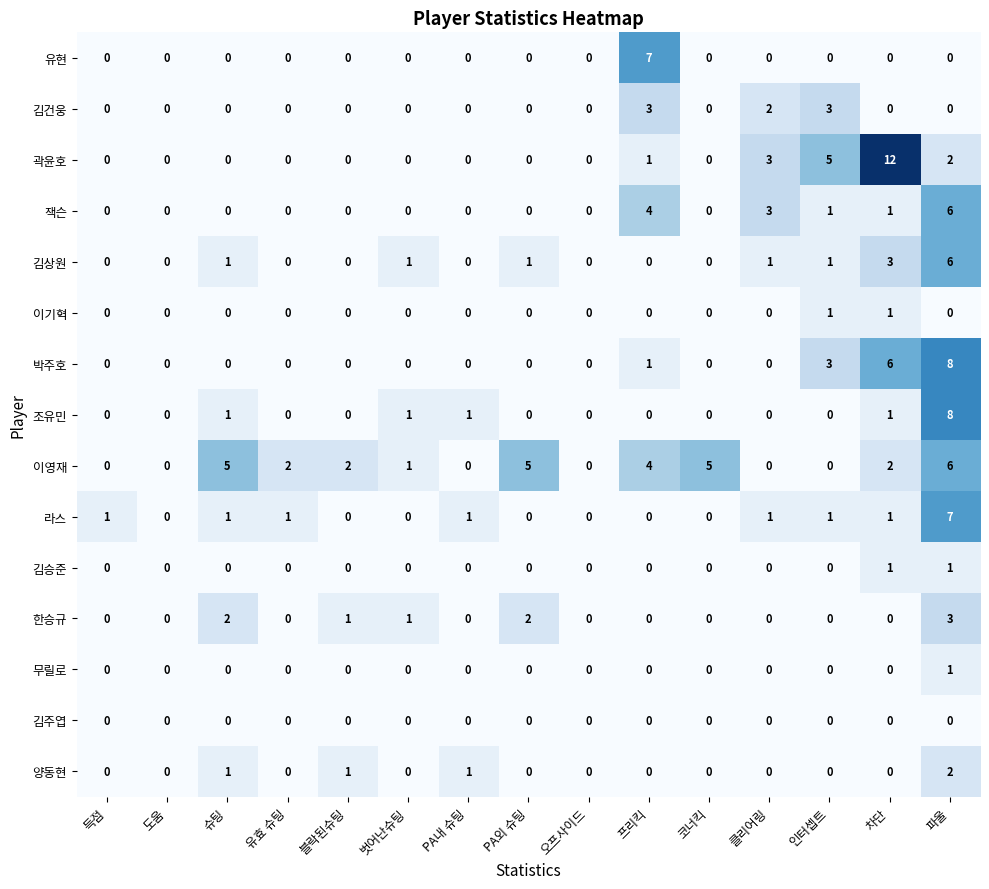

At which category does the chart reach its peak across all series?

차단